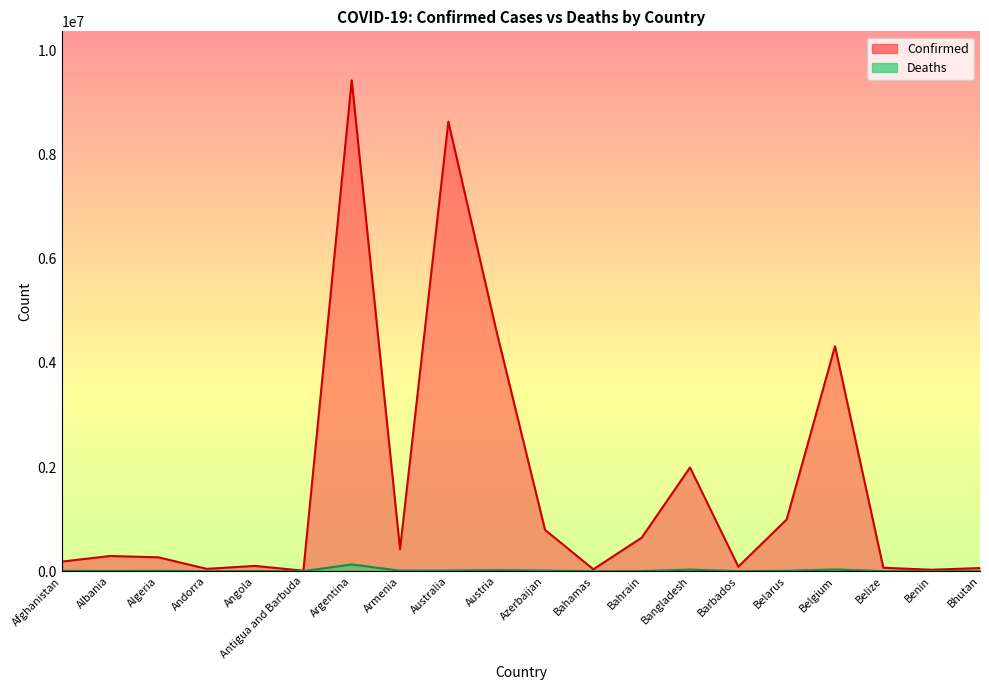

True or false: Confirmed has a value of 15133 at Antigua and Barbuda.

False